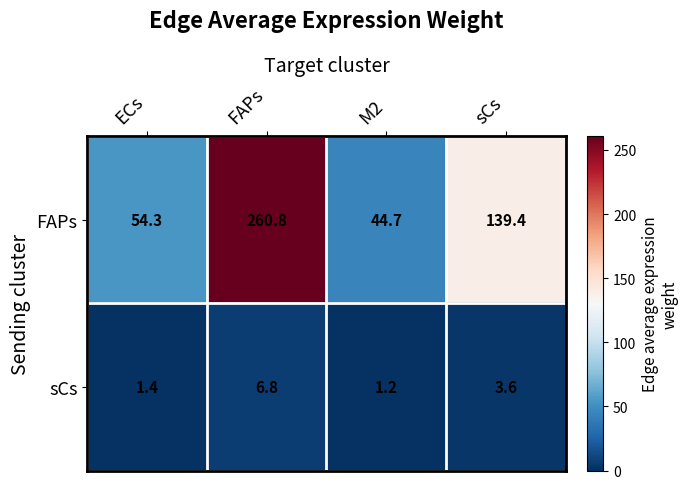

What value does the FAPs series have at sCs?

139.4